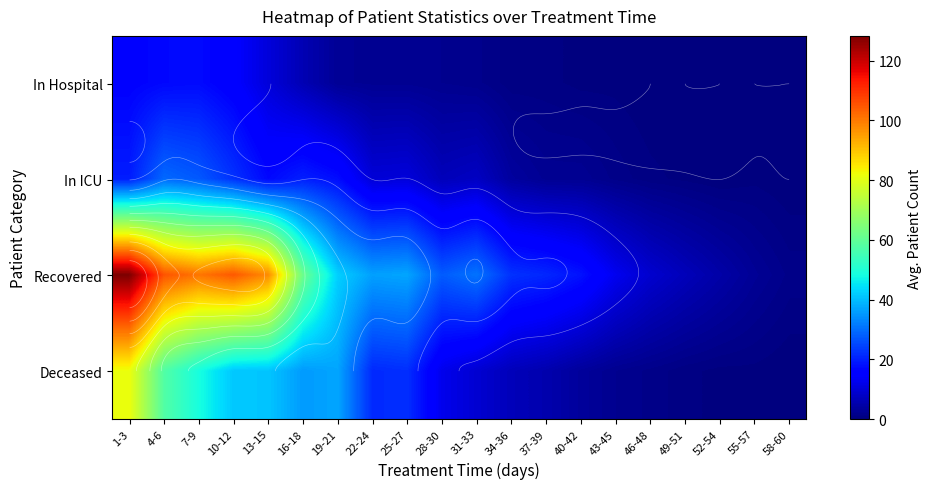

Which series changed the most between 10-12 and 31-33?

Recovered